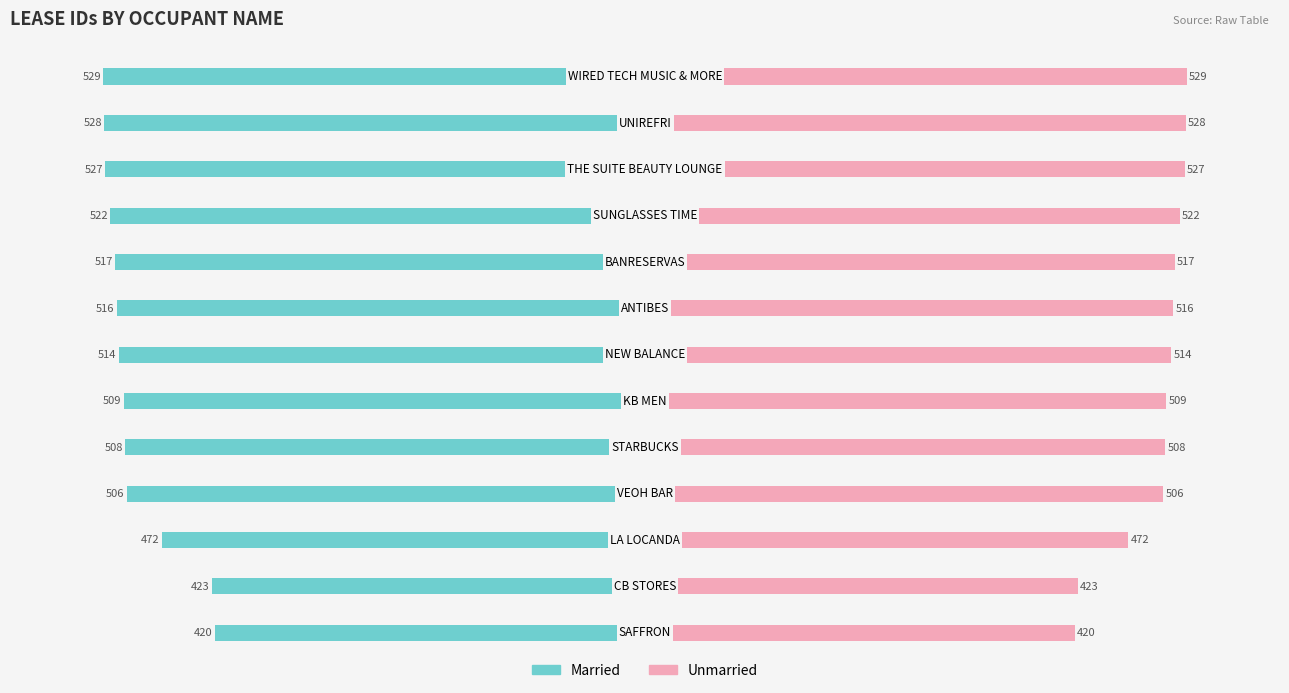

Reading left to right, what are all the values shown in this chart?

Married: -420	-423	-472	-506	-508	-509	-514	-516	-517	-522	-527	-528	-529
Unmarried: 420	423	472	506	508	509	514	516	517	522	527	528	529